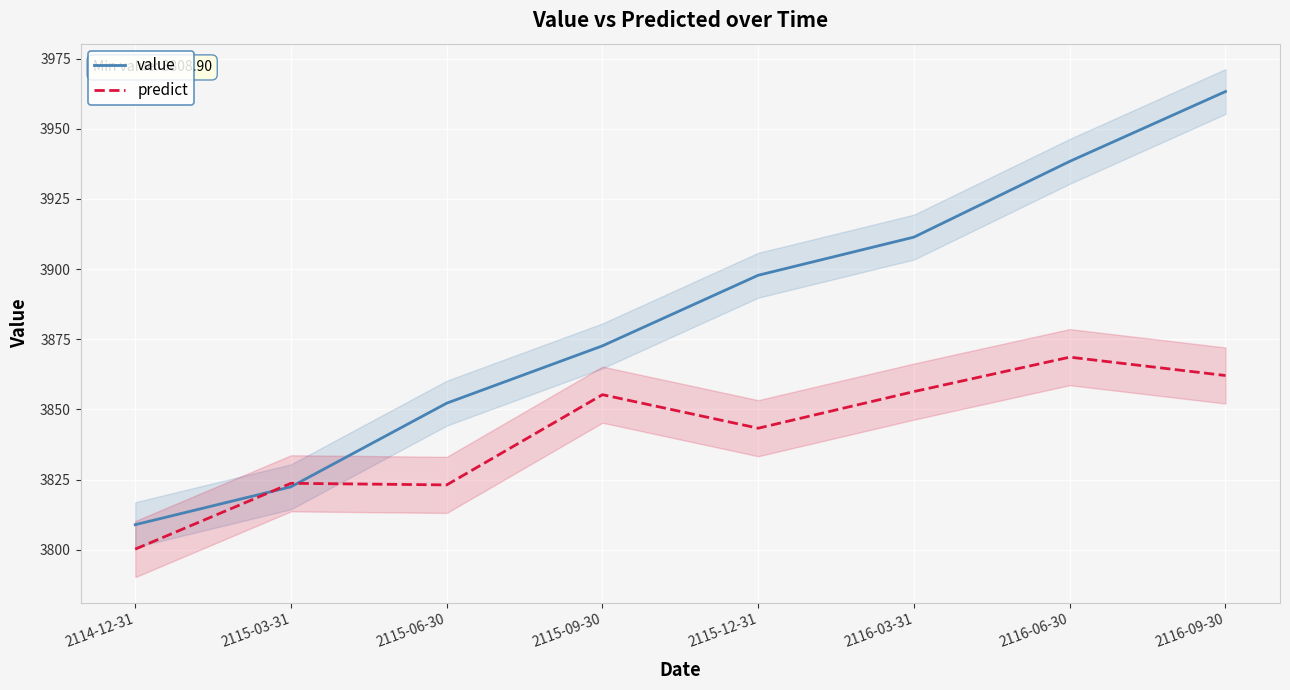

At which category is the sum across all series the highest?

2116-09-30